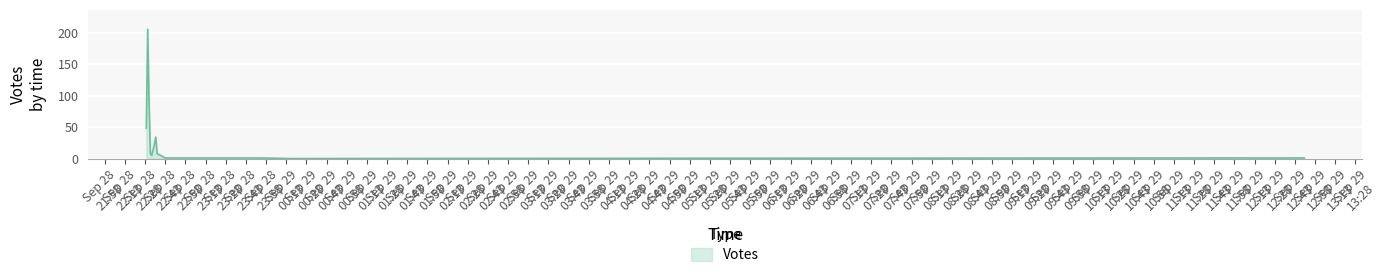

What is the maximum value shown in the chart?

205